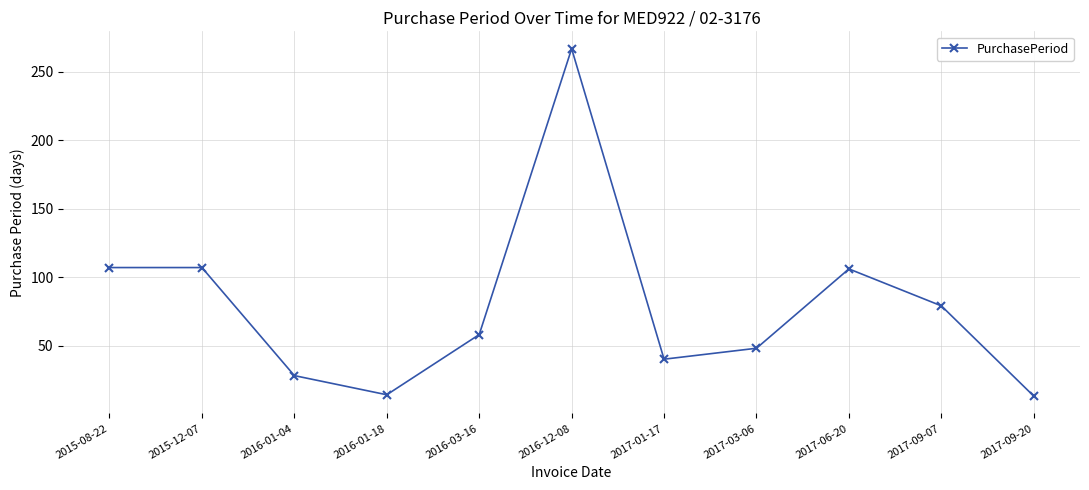

Between 2017-09-20 and 2016-03-16, which is larger?

2016-03-16